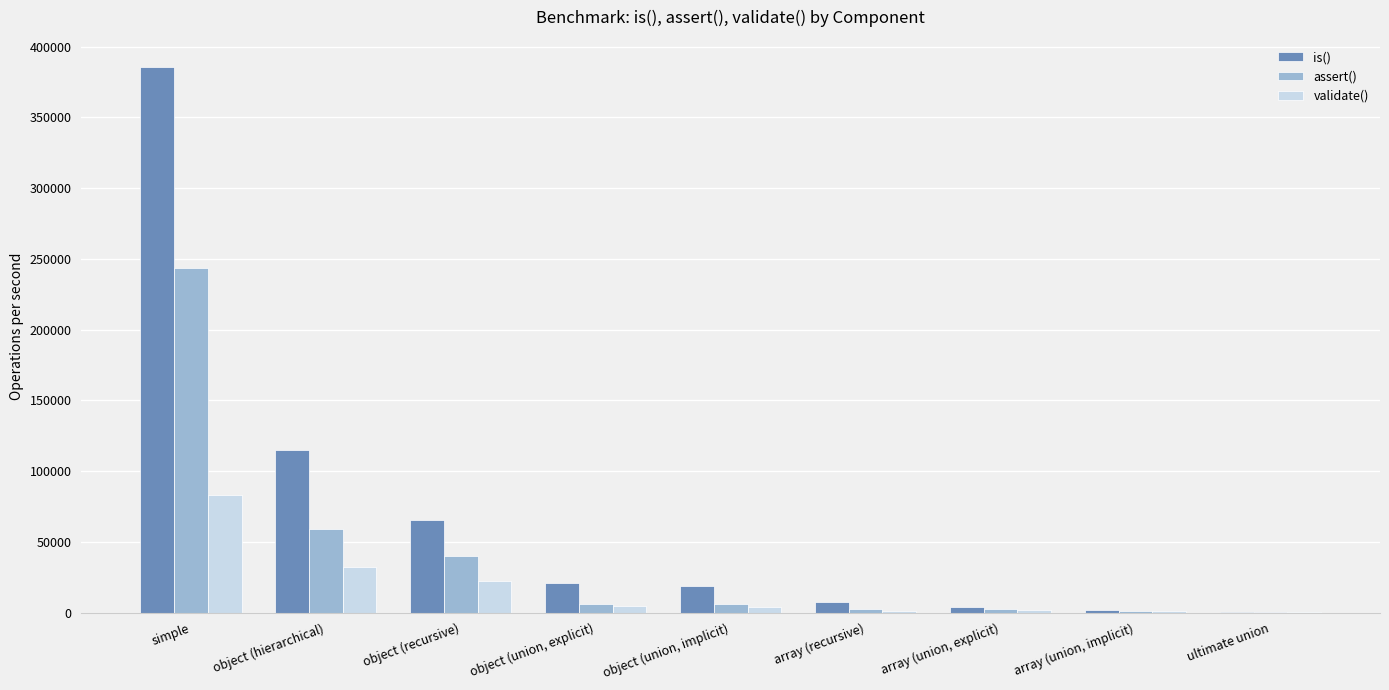

Count the number of categories in the chart.

9